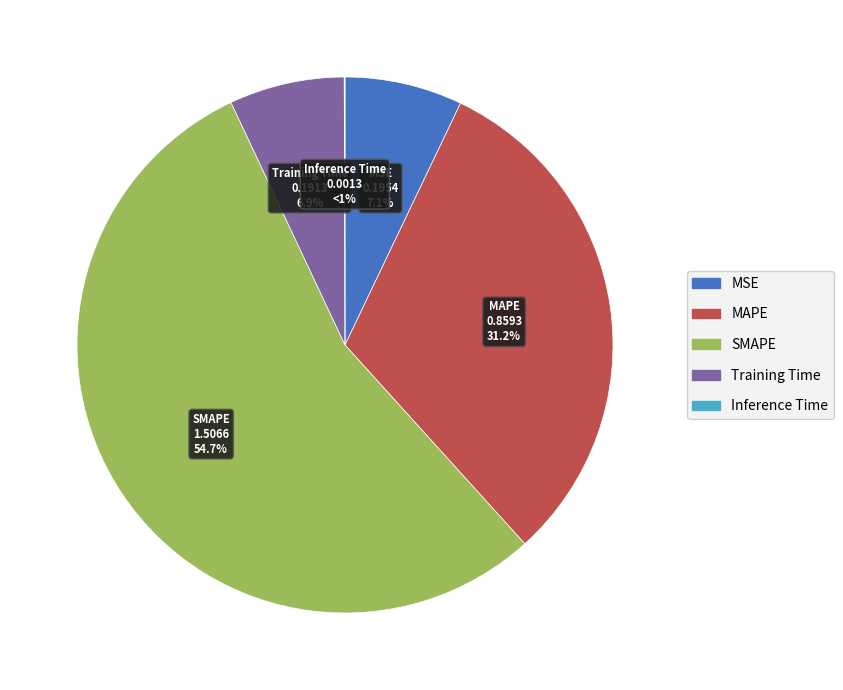

Is there a majority slice in this chart?

Yes